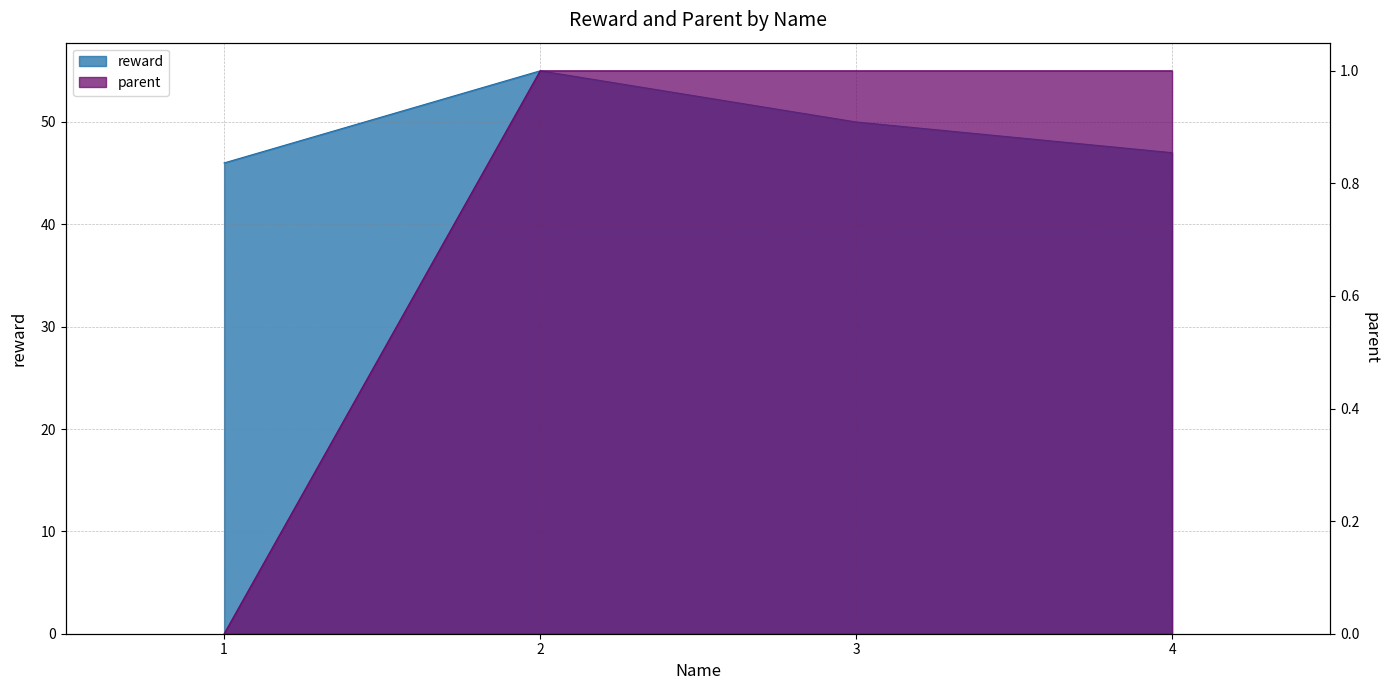

At how many categories does at least one series exceed 13?

4